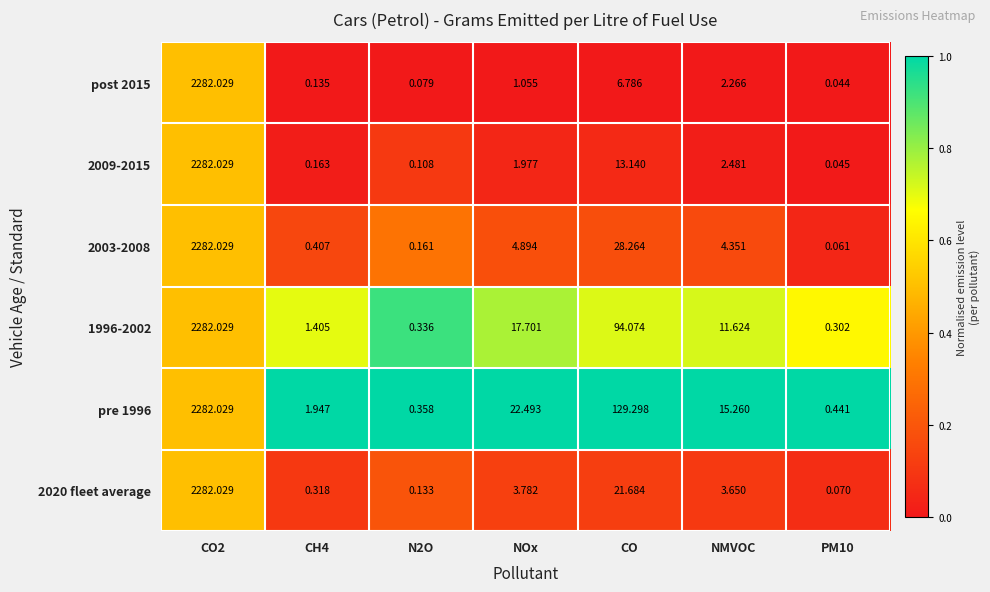

At which label is 2020 fleet average closest to 1141?

CO